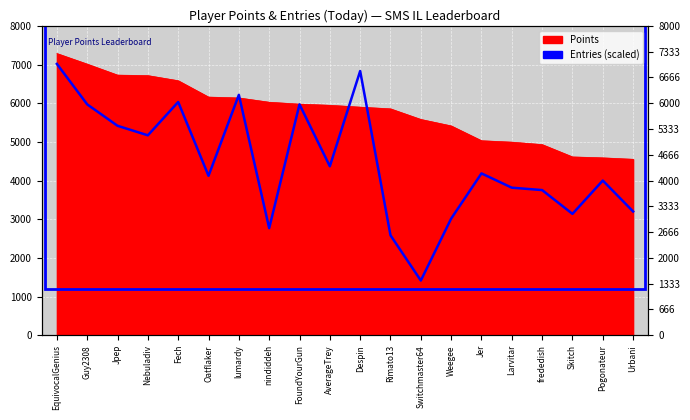

Between which two adjacent categories do DayAvg and Points first intersect?

Oatflaker and lumardy